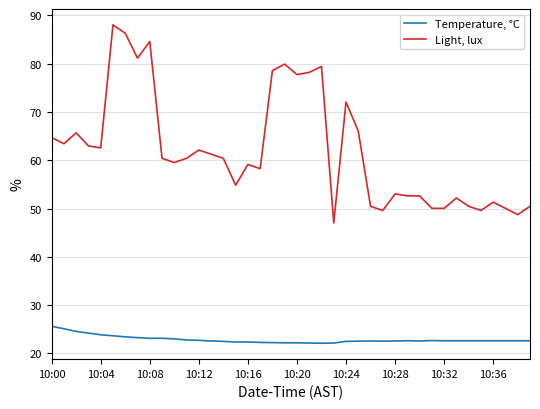

Which series has the largest total across all categories?

Light, lux